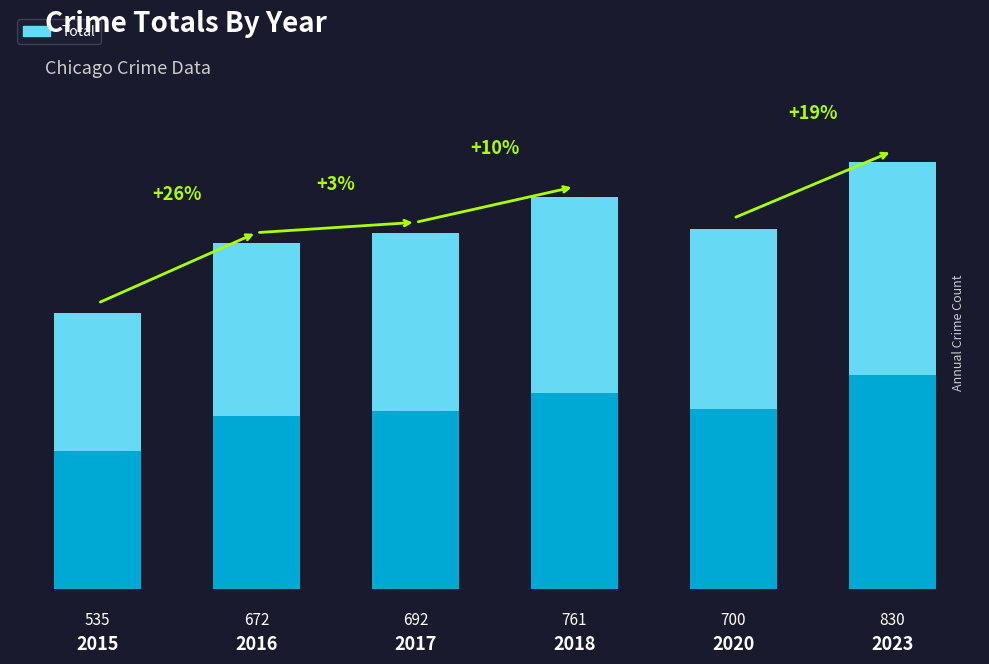

What is the average value?

698